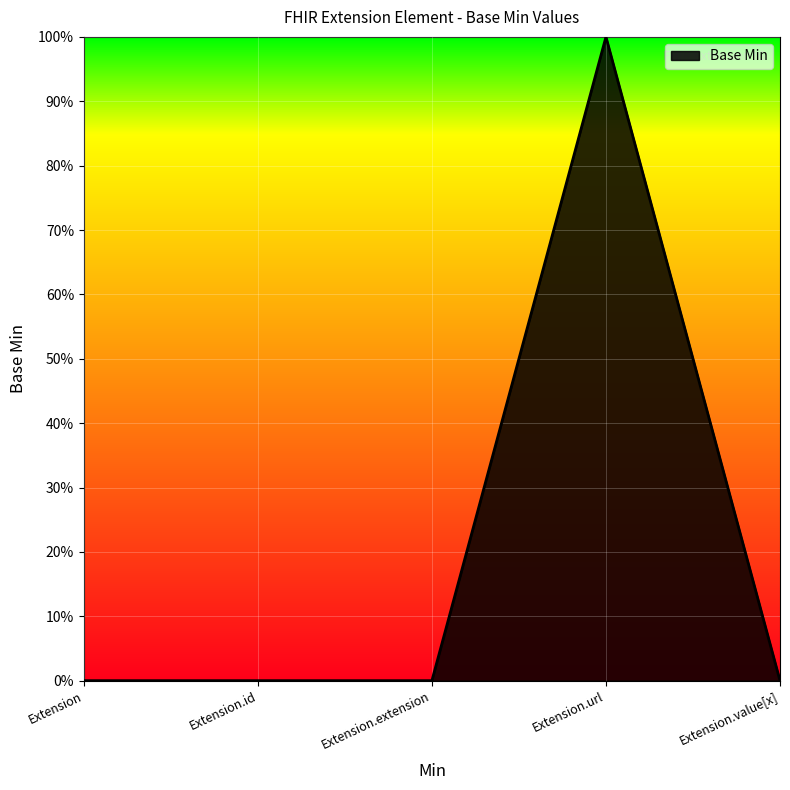

Does the chart display data point markers on the line(s)?

No